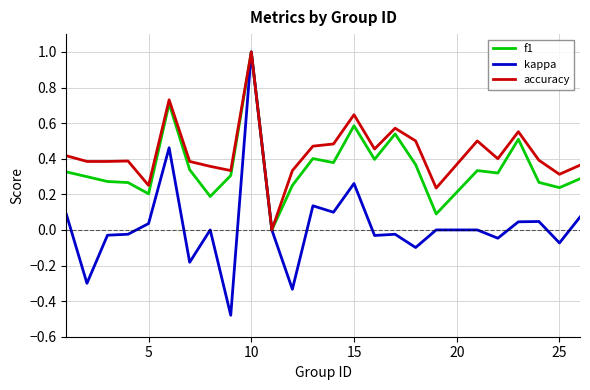

Rank the series by their average value, from lowest to highest.

kappa, f1, accuracy